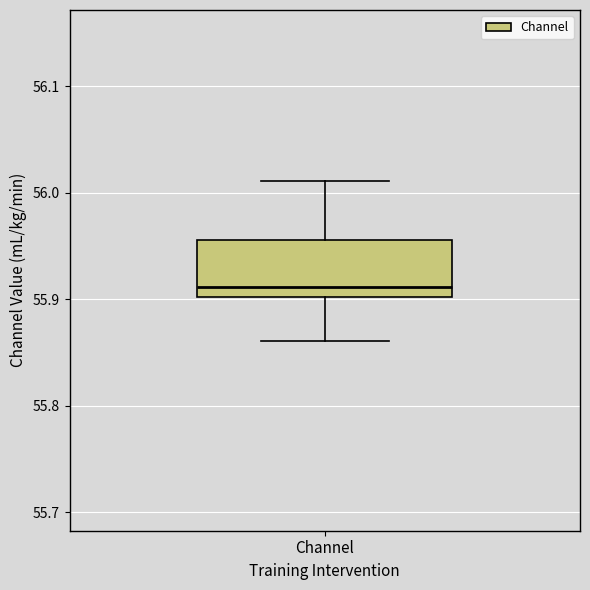

Read this box plot against the y-axis: the position of the median line, the range covered by the box, and the ends of both whiskers. The values are not printed on the chart, so give them approximately, as read against the axis.

median 55.91, box 55.90 to 55.96, whiskers 55.86 to 56.01